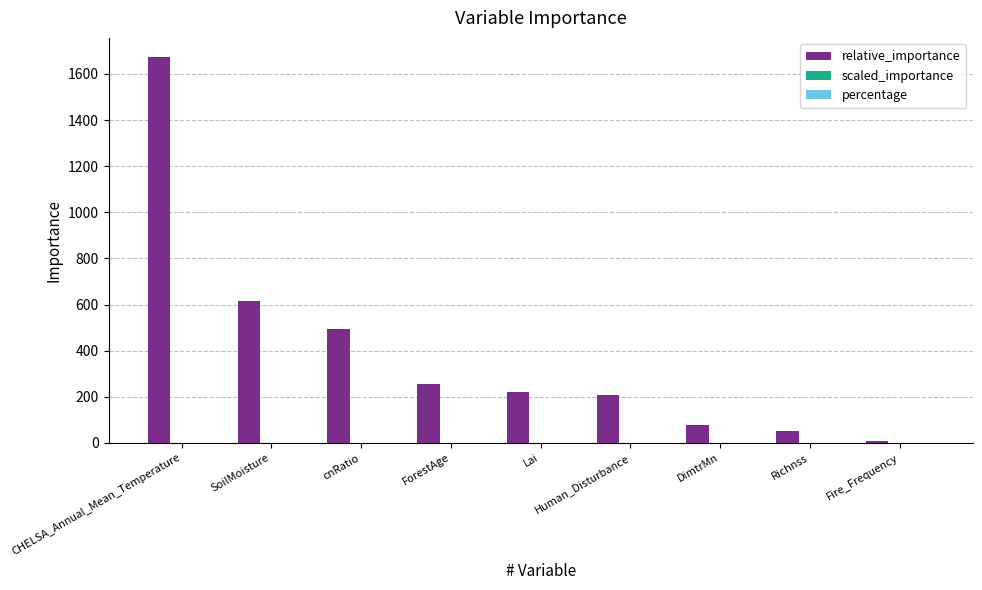

True or false: relative_importance has a value of 110.6 at ForestAge.

False